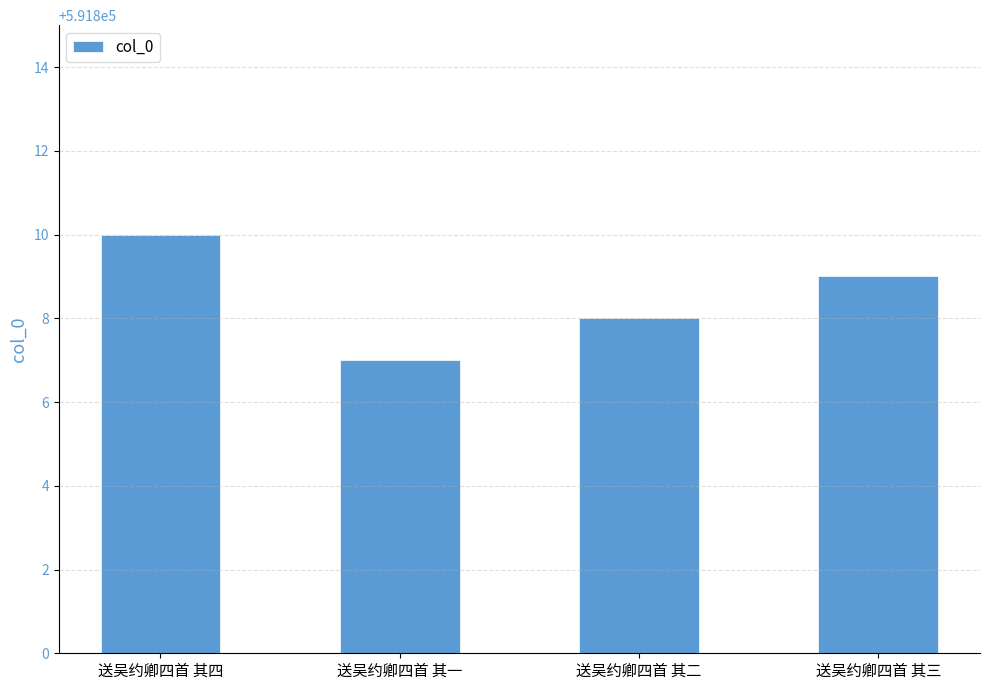

Count the values in the range 591808 to 591810.

3